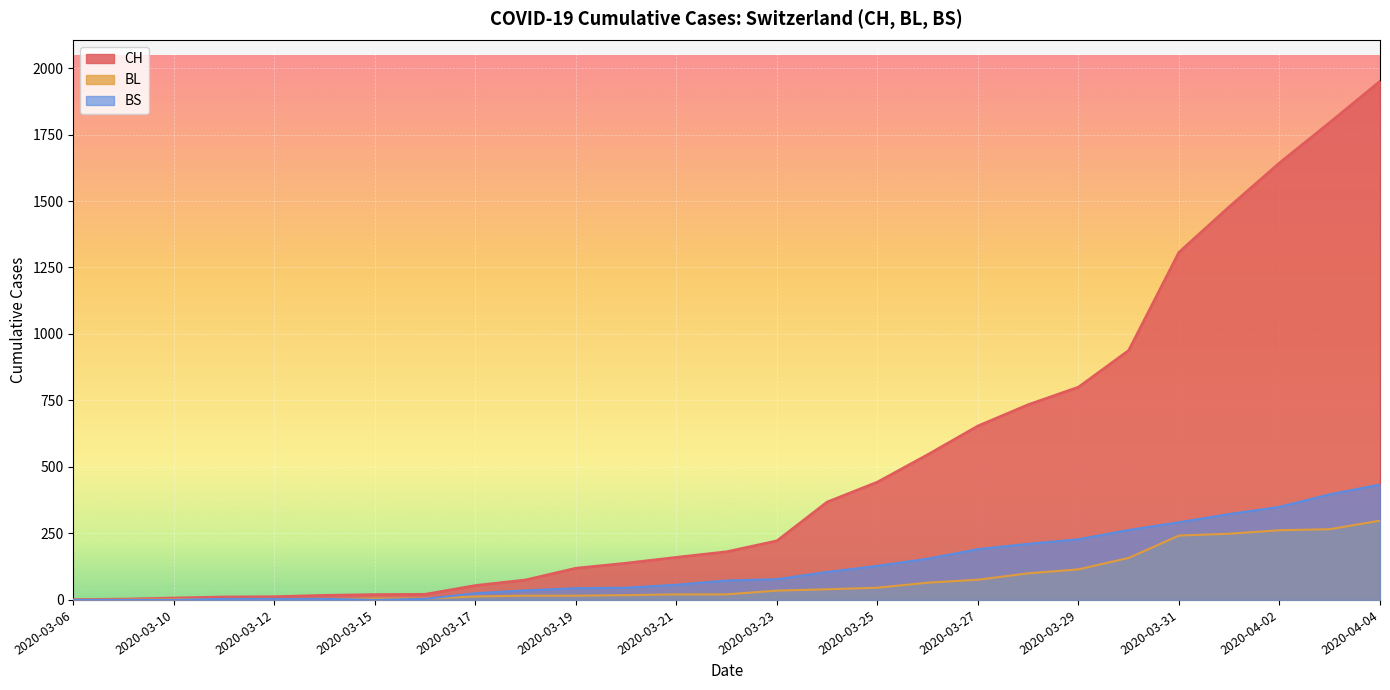

How many lines are shown in the chart?

3